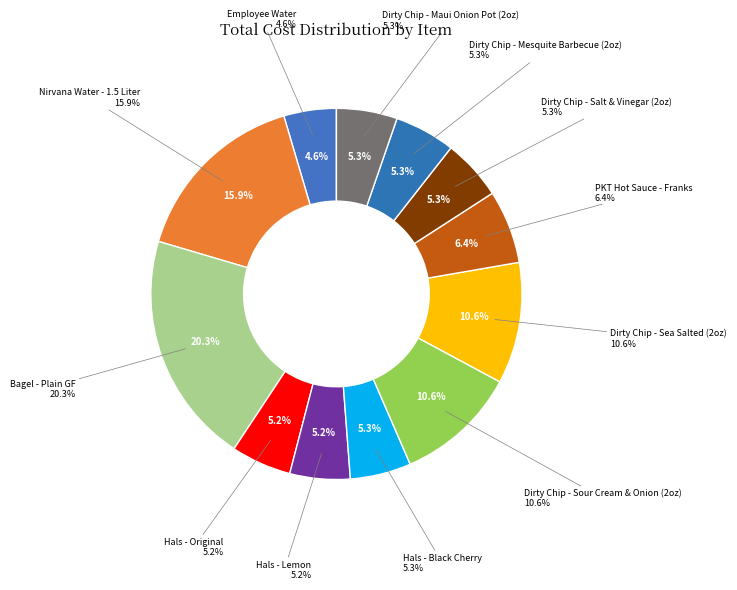

What percentage is the Hals - Lemon slice, to the nearest percent?

5%